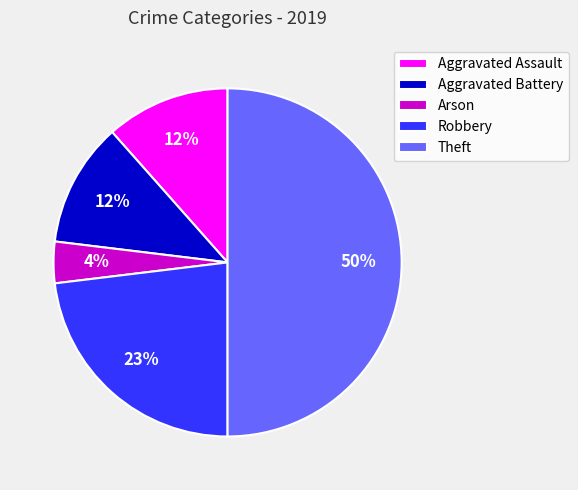

What is the ratio of the value at Aggravated Assault to the value at Robbery?

0.5